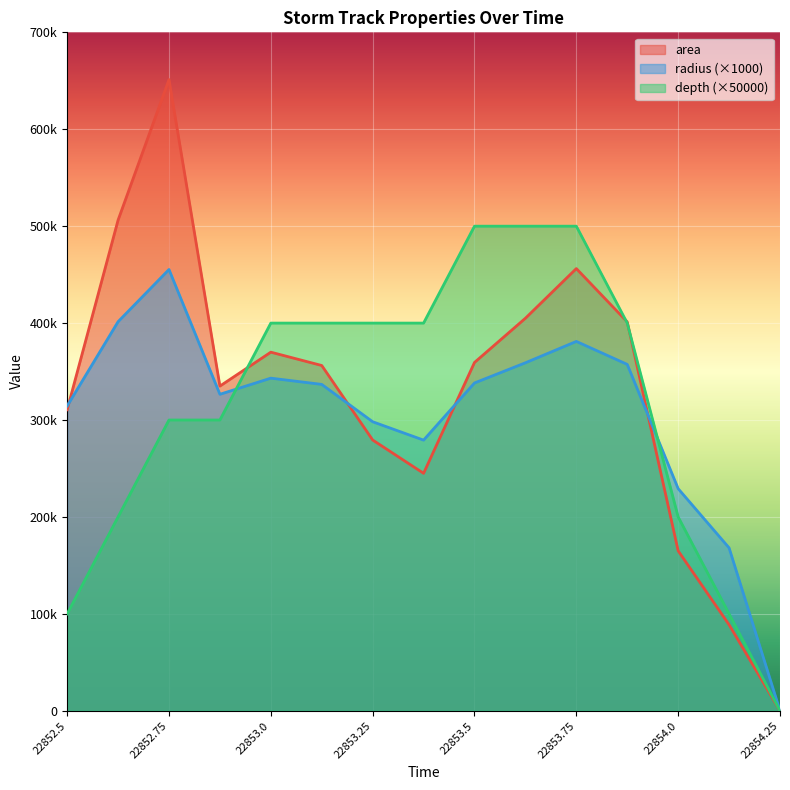

What is the label of the 14th point from the right?

22852.625